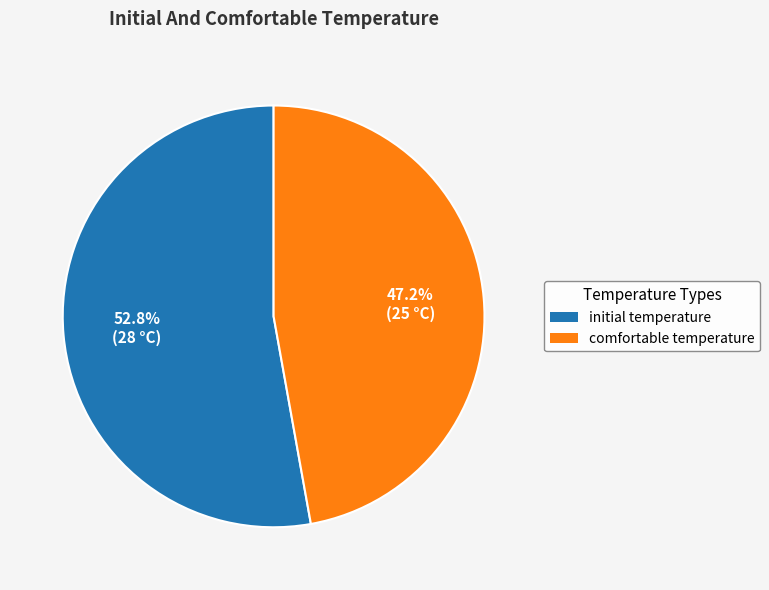

What percentage do comfortable temperature and initial temperature together represent?

100.0%